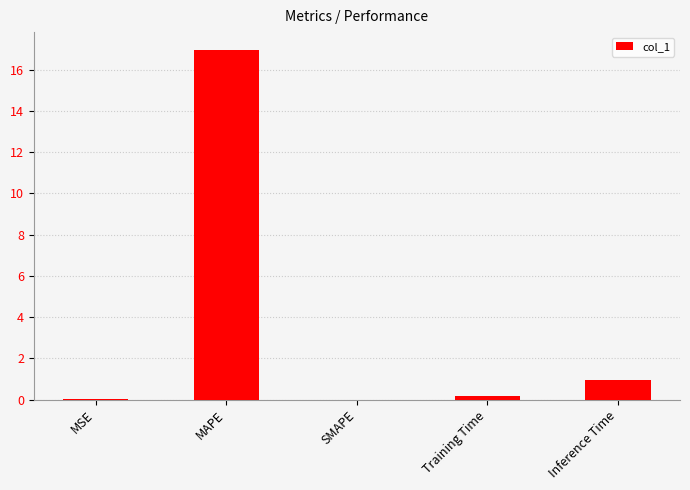

What is the sum of all values?

18.1